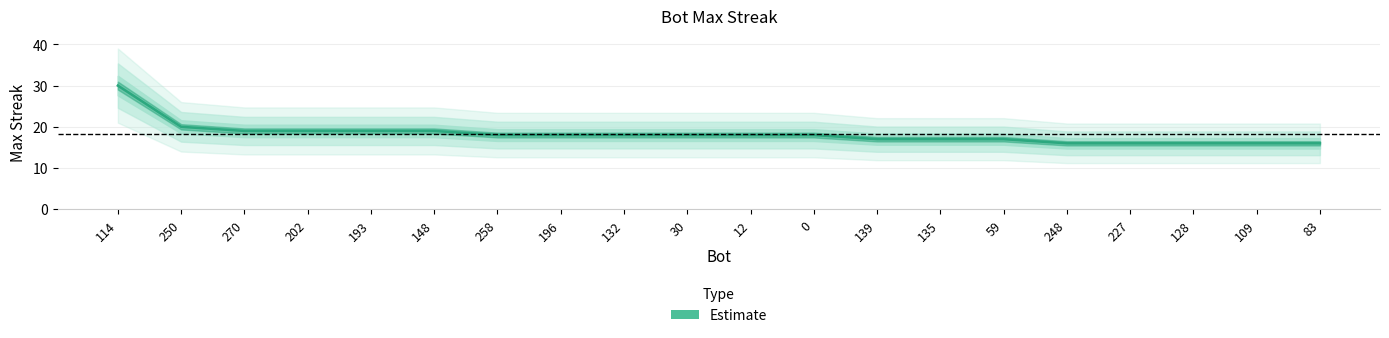

Read the value at 258.

18